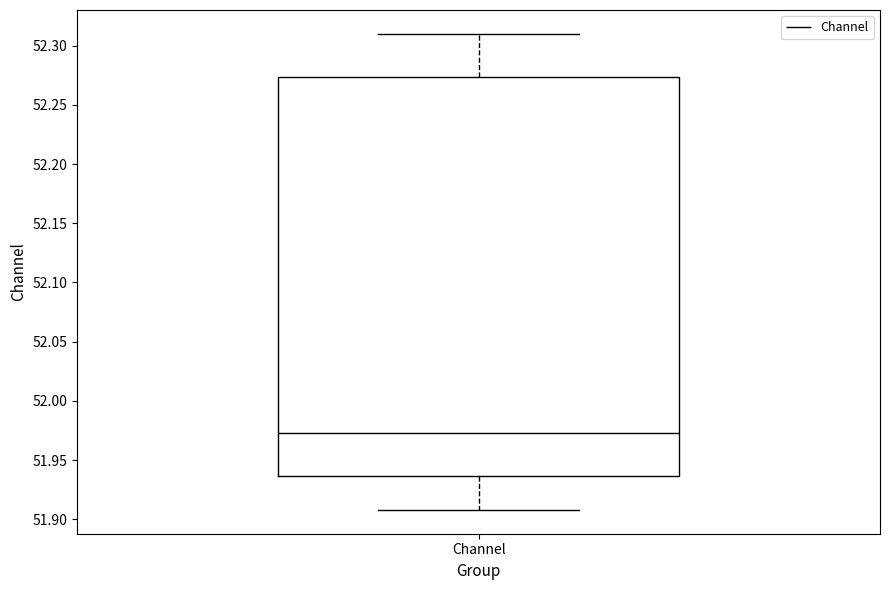

Where is the upper edge of the box for Channel on the y-axis? The values are not printed on the chart, so give them approximately, as read against the axis.

52.275